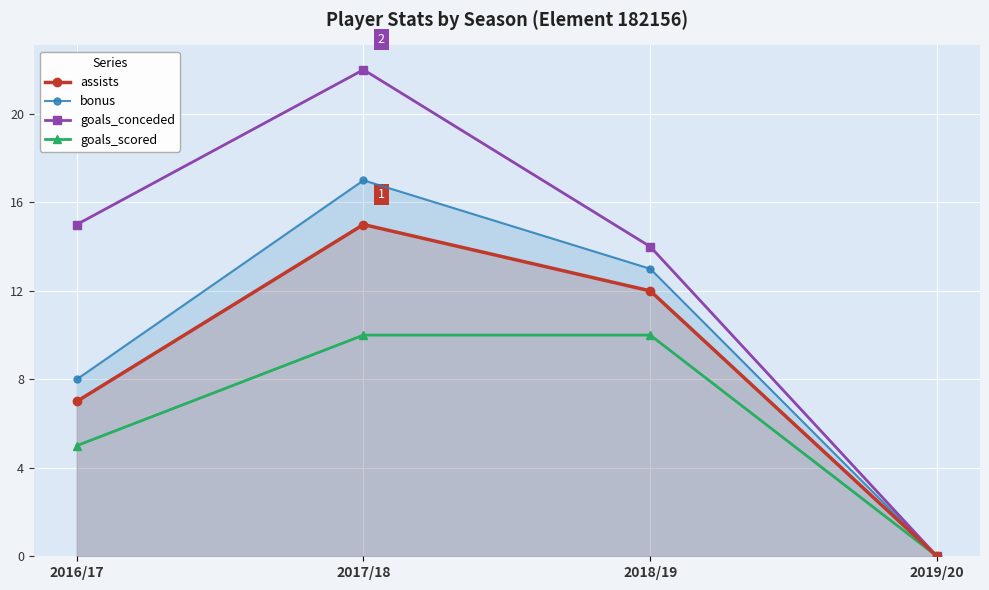

Is it true that goals_conceded equals 15 at 2016/17?

True